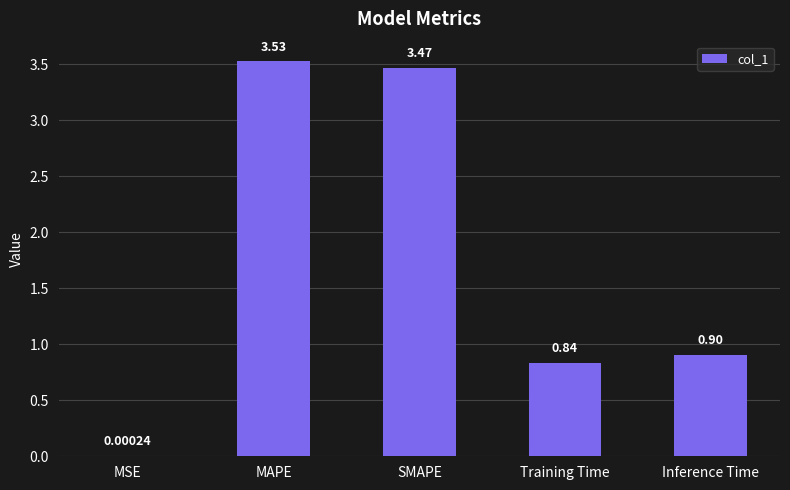

Is it true that the value at Training Time is 0.3?

False